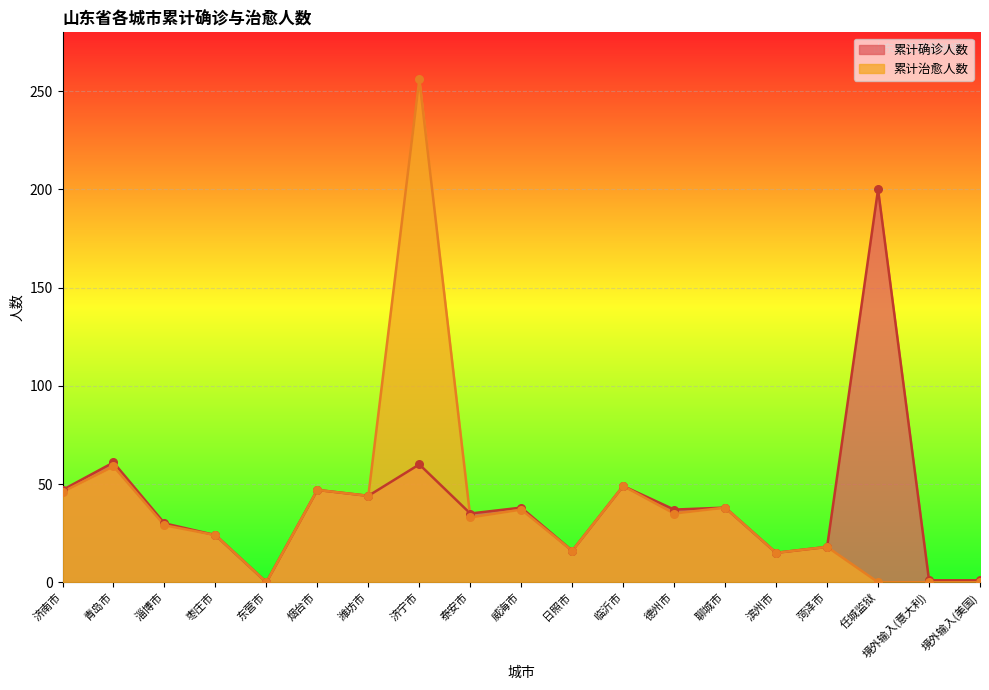

What are all the series names shown in the legend?

累计确诊人数, 累计治愈人数